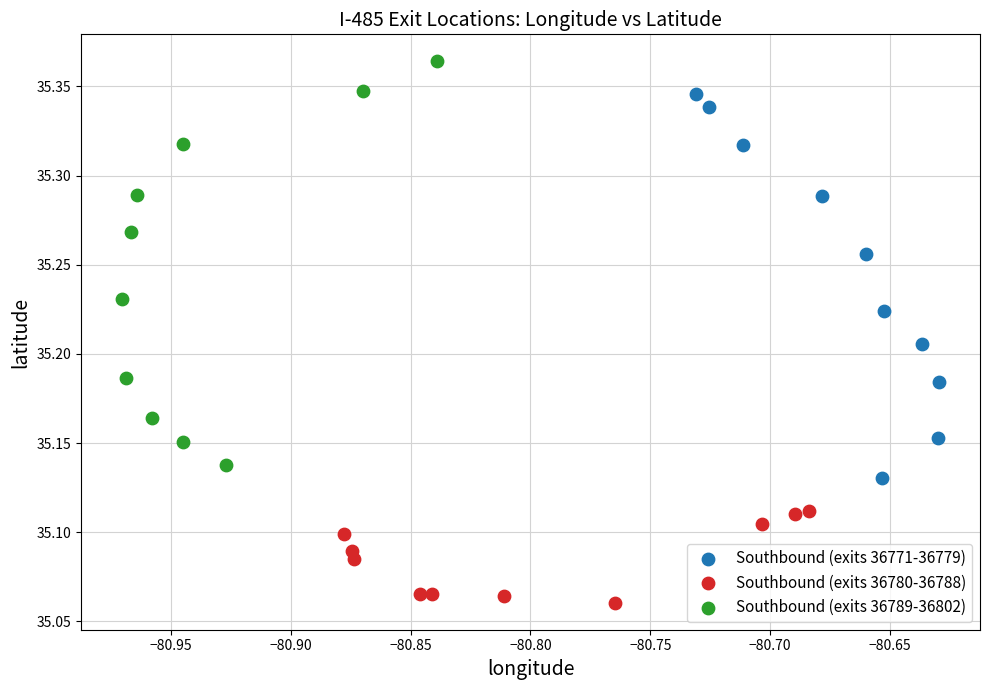

Which series has the widest spread of Y values?

Southbound (exits 36789-36802)